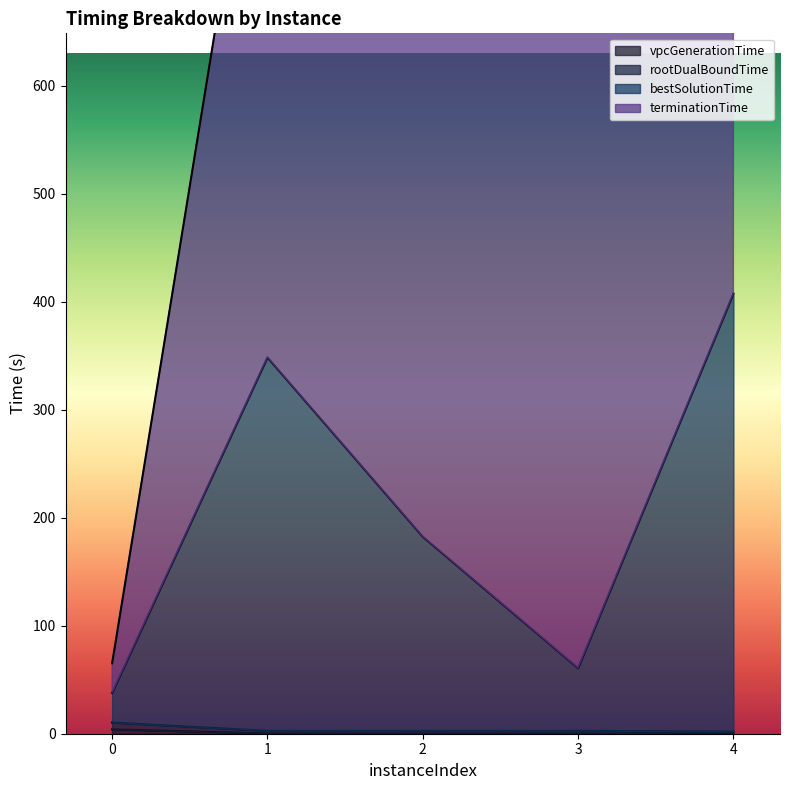

What is the difference between the bestSolutionTime values at 0 and 3?

23.0